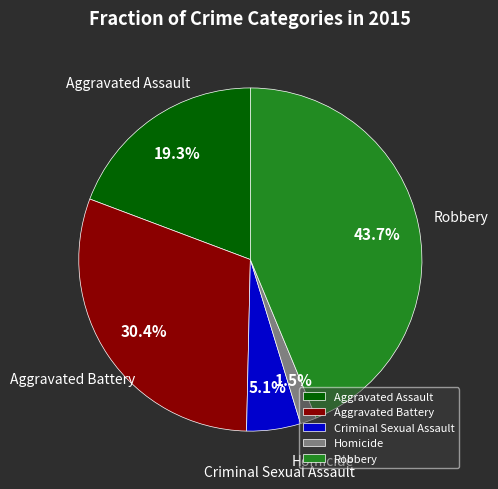

Is it true that Robbery is 56% of the pie?

False